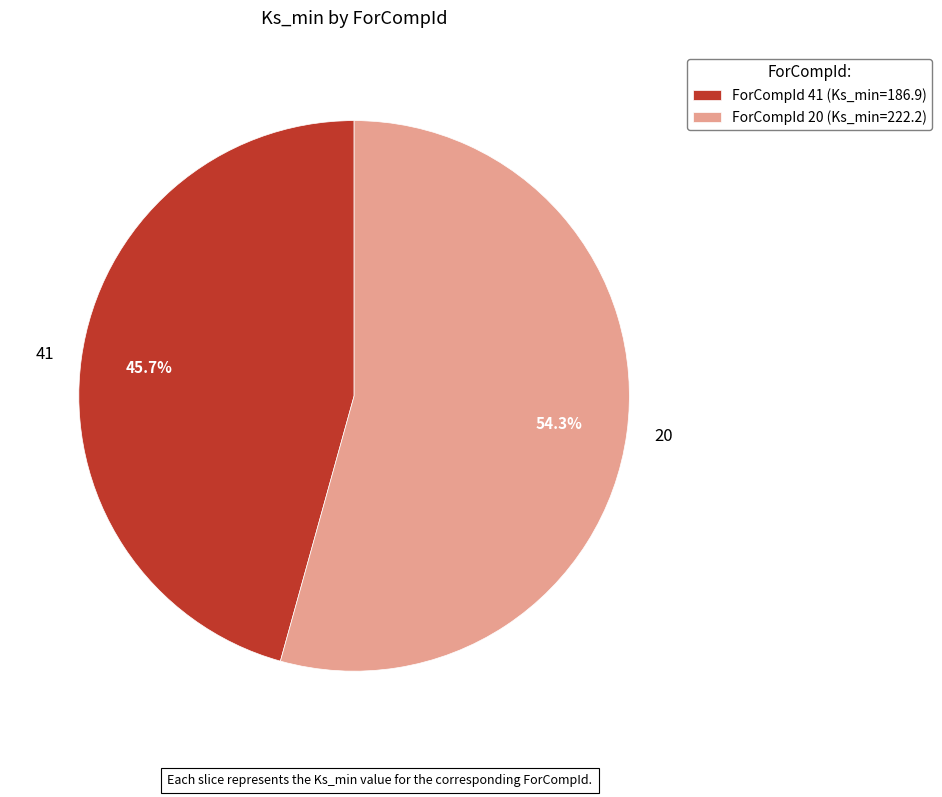

What percentage do 41 and 20 together represent?

100.0%